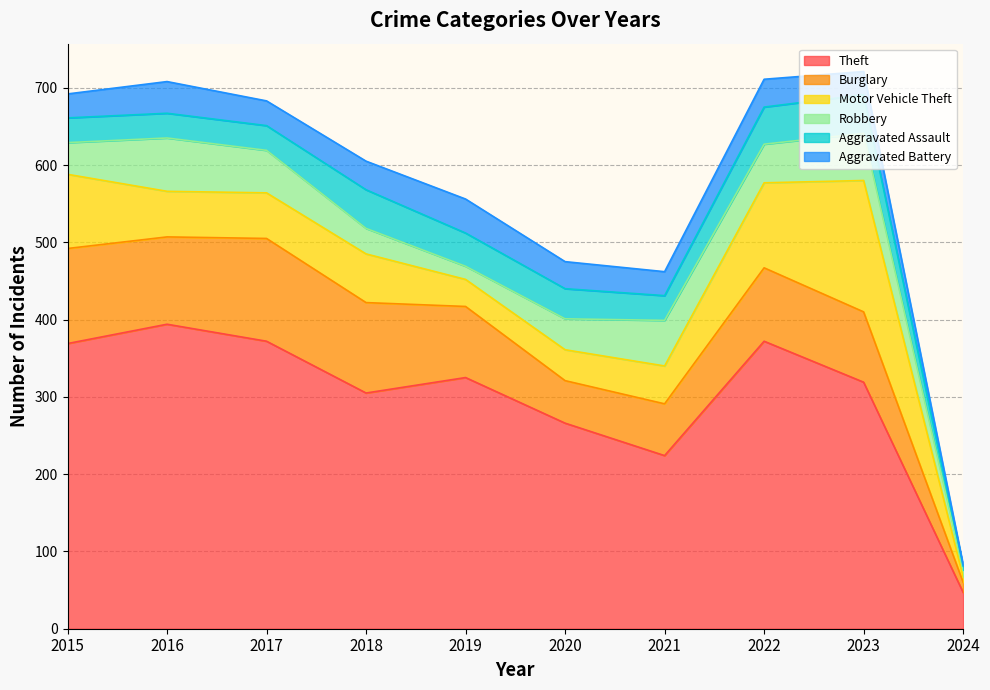

Reading left to right, list all the values displayed in this chart.

Theft: 2015=369	2016=394	2017=372	2018=305	2019=325	2020=266	2021=224	2022=372	2023=319	2024=47
Burglary: 2015=123	2016=113	2017=133	2018=117	2019=92	2020=55	2021=67	2022=95	2023=91	2024=13
Motor Vehicle Theft: 2015=96	2016=59	2017=59	2018=63	2019=35	2020=40	2021=49	2022=110	2023=170	2024=7
Robbery: 2015=41	2016=69	2017=55	2018=33	2019=17	2020=40	2021=59	2022=50	2023=61	2024=9
Aggravated Assault: 2015=32	2016=32	2017=32	2018=50	2019=43	2020=39	2021=32	2022=48	2023=50	2024=5
Aggravated Battery: 2015=31	2016=41	2017=32	2018=37	2019=44	2020=35	2021=31	2022=36	2023=30	2024=2